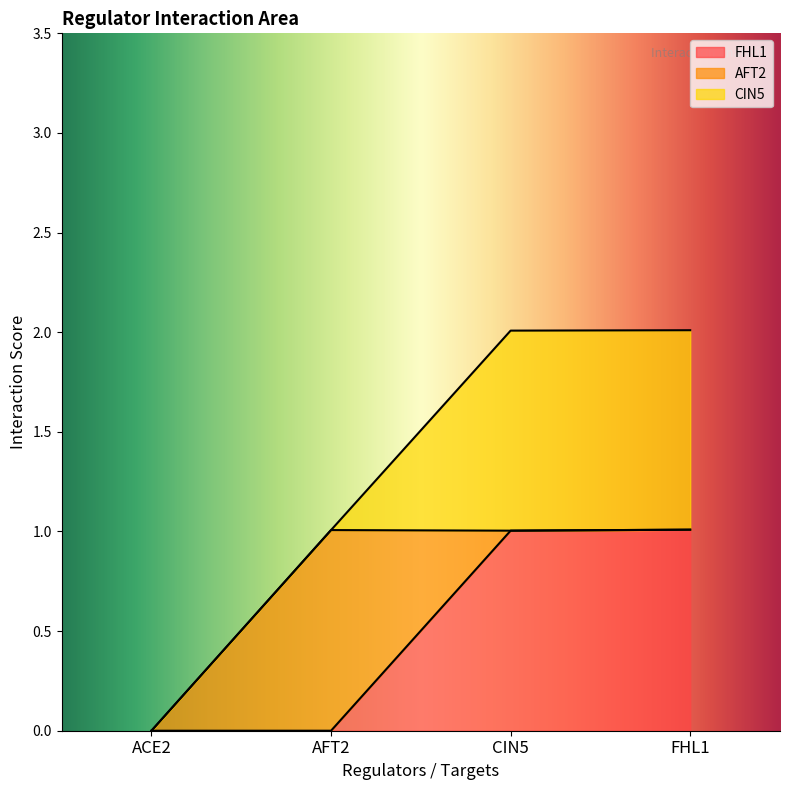

What is the label of the 3rd point from the left?

CIN5